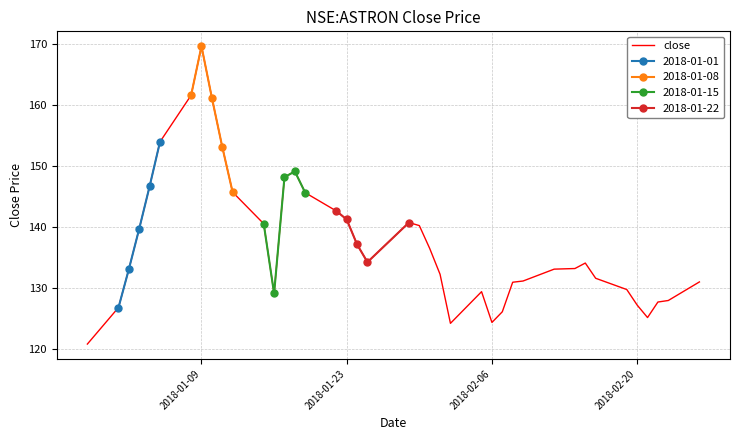

What is the maximum value for close?

169.6